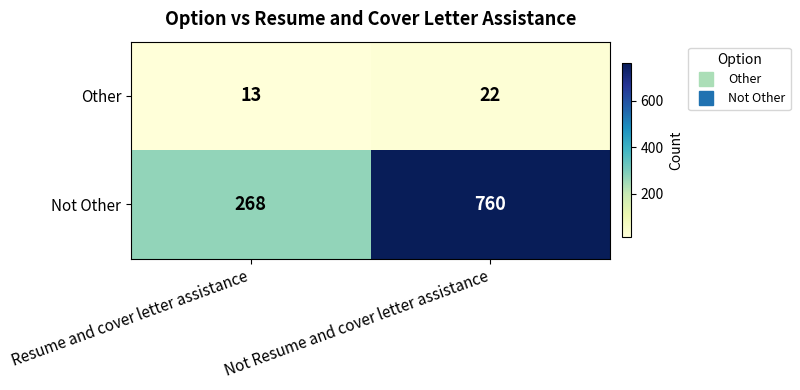

What is the sum of all Other values?

35